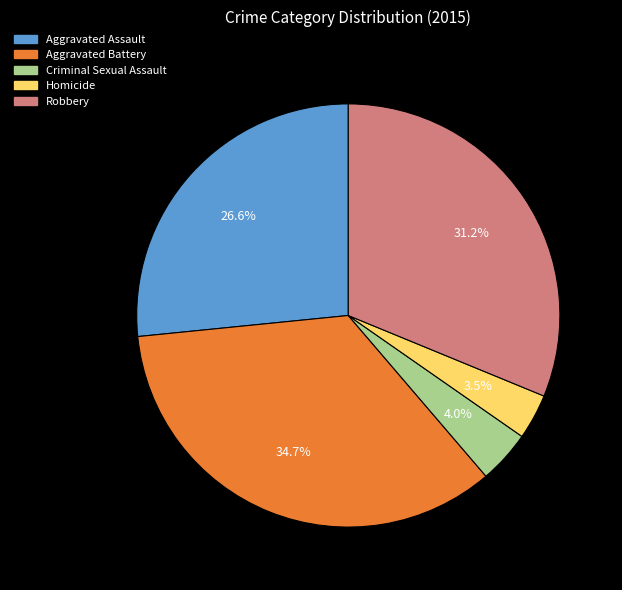

Which slice is the largest?

Aggravated Battery